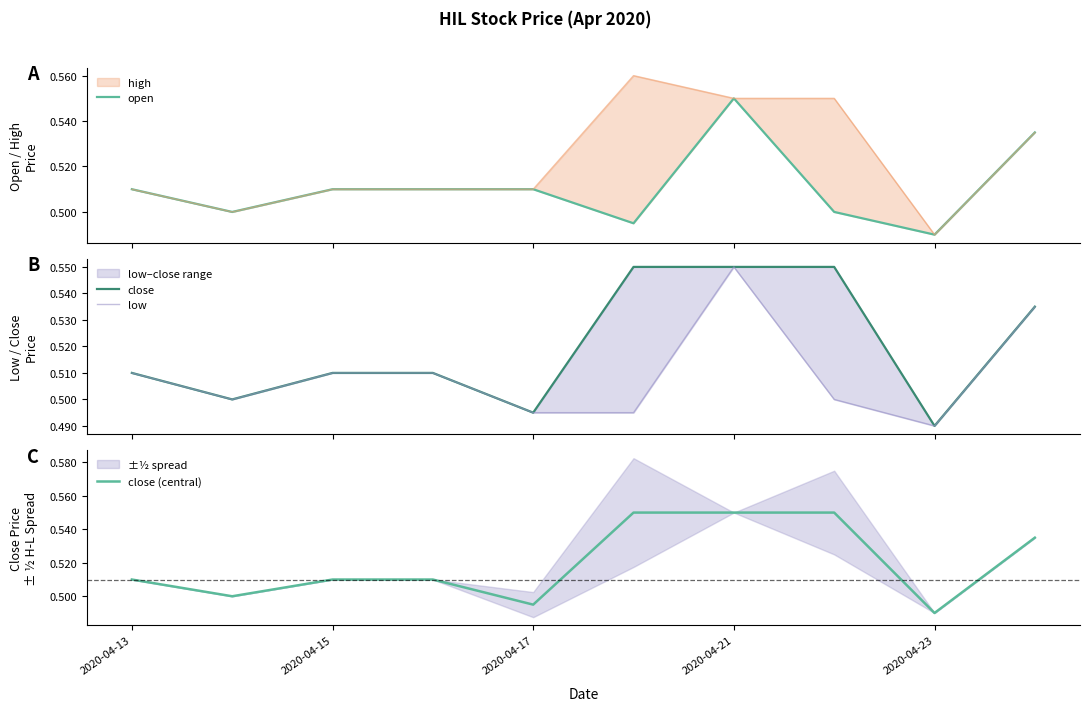

At which label is close (central) closest to 0?

2020-04-23